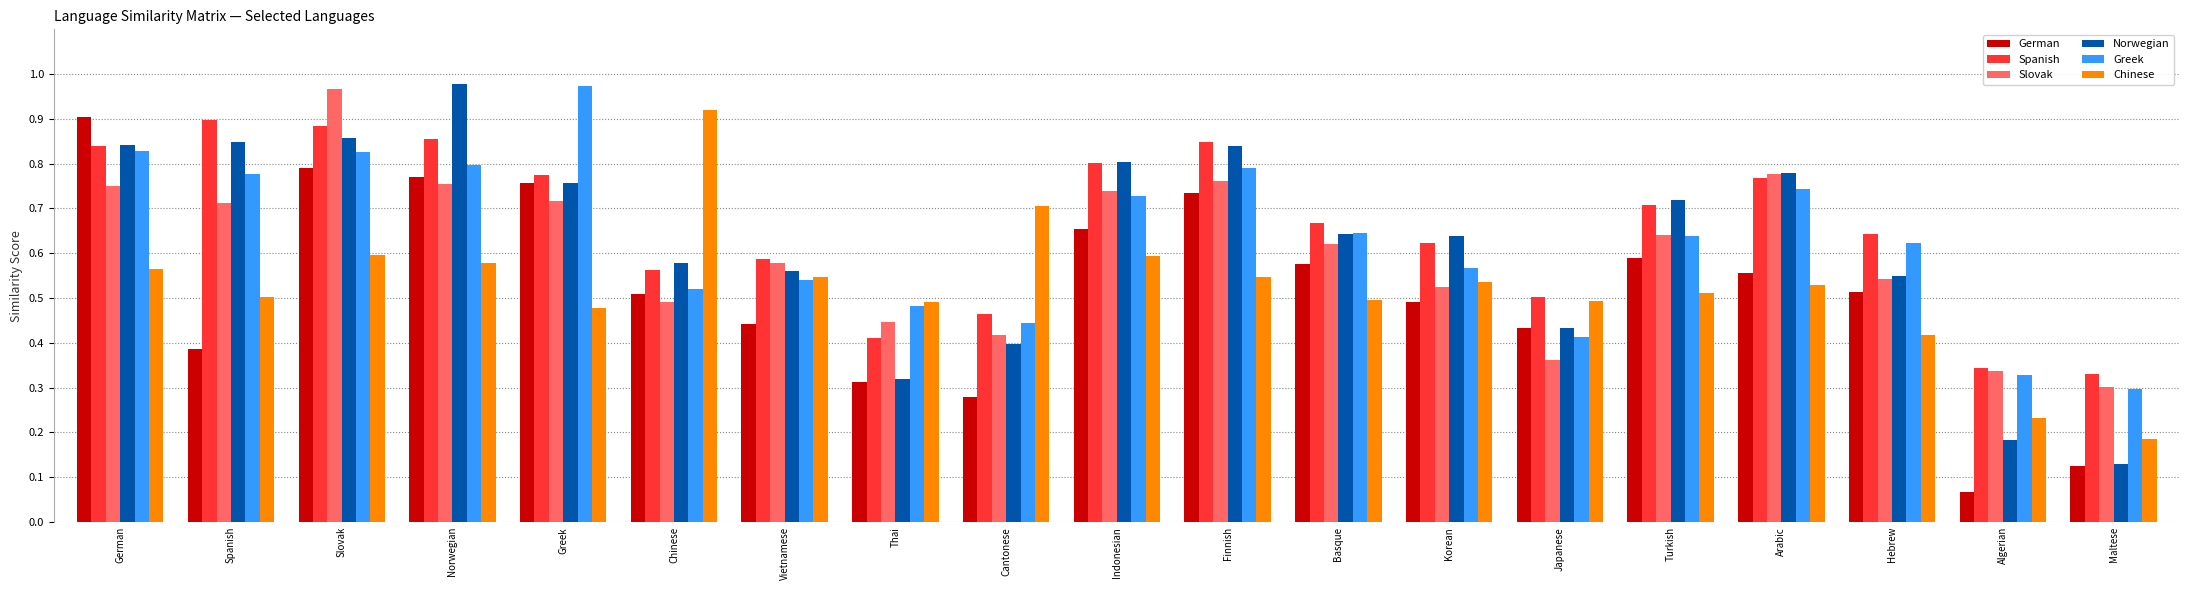

Where is German nearest to the value 0?

Algerian